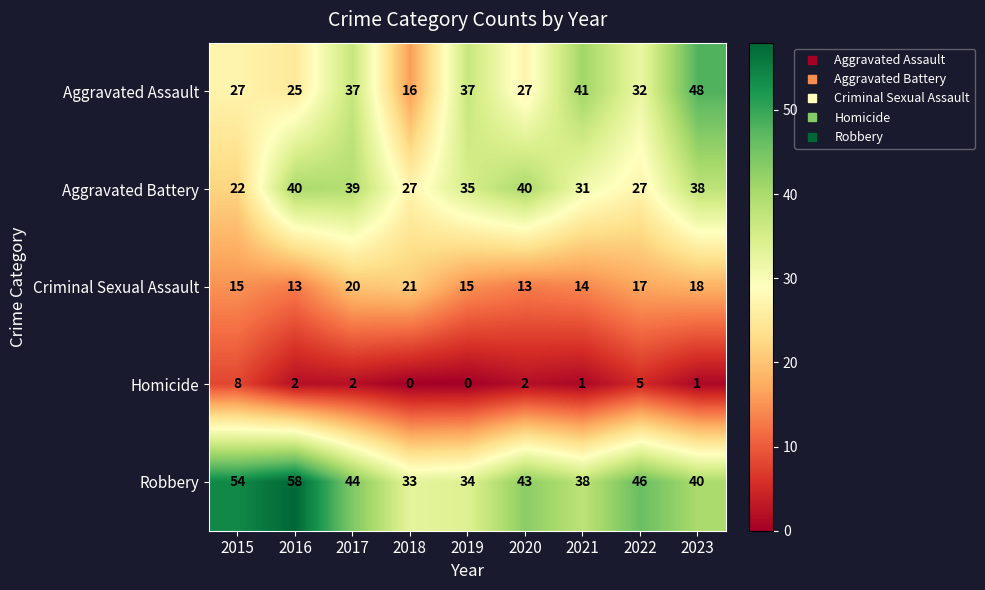

Is the value of Aggravated Battery at 2021 greater than the value of Criminal Sexual Assault at 2022?

Yes